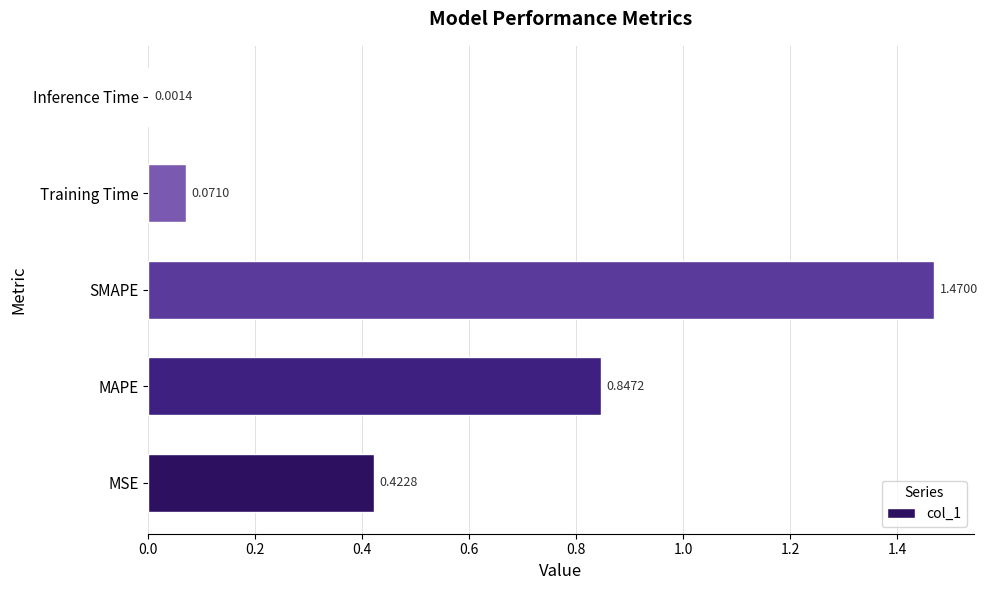

Between MAPE and MSE, which is larger?

MAPE